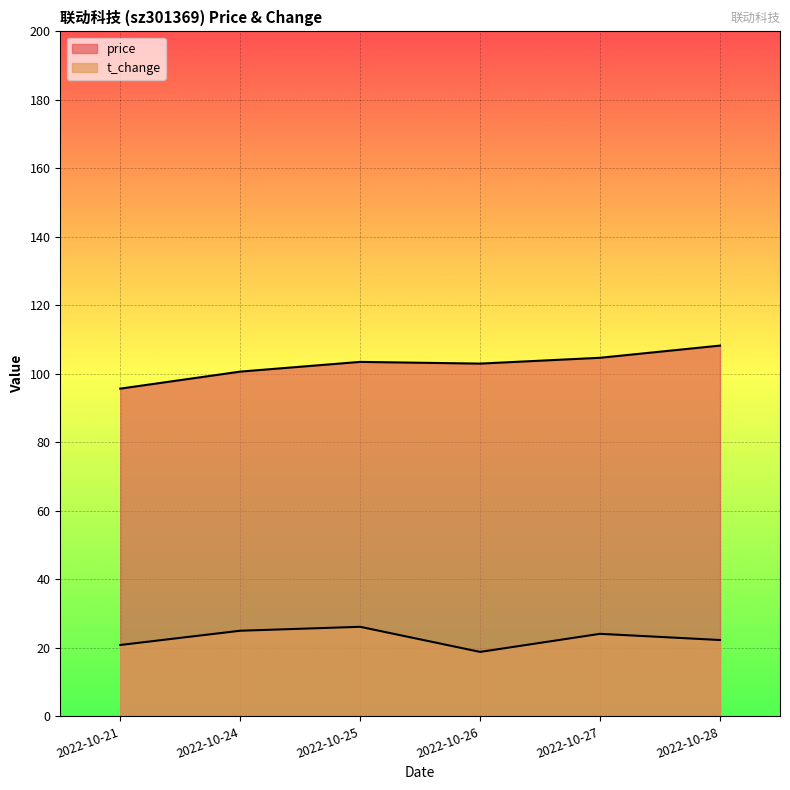

How many data points does each series have?

6